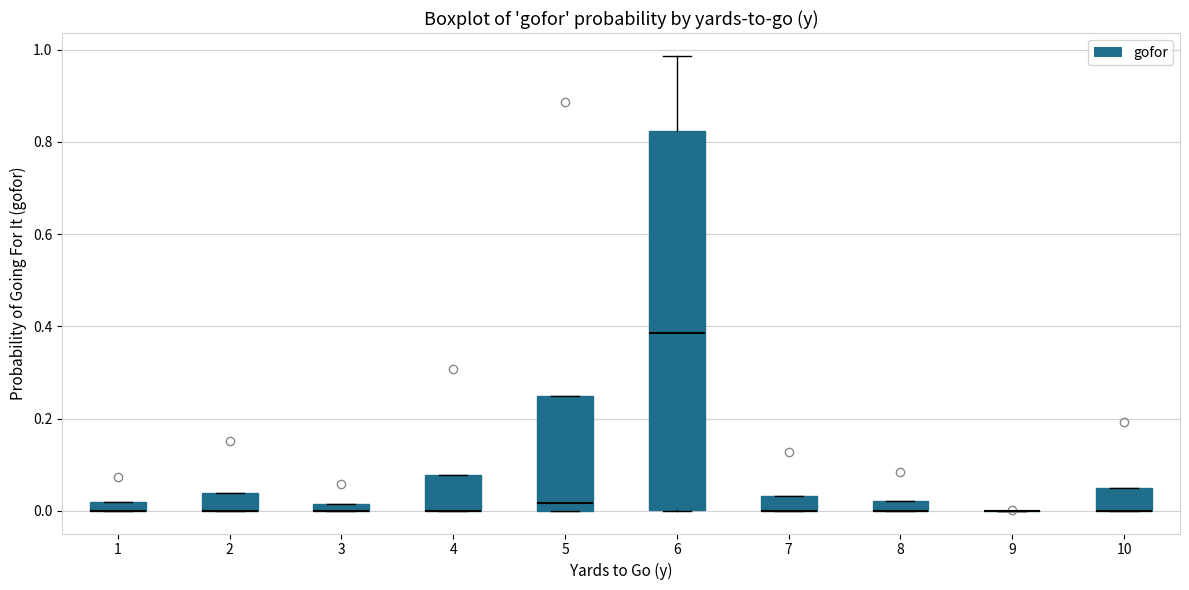

Which box is the tallest, from its lower edge to its upper edge?

6